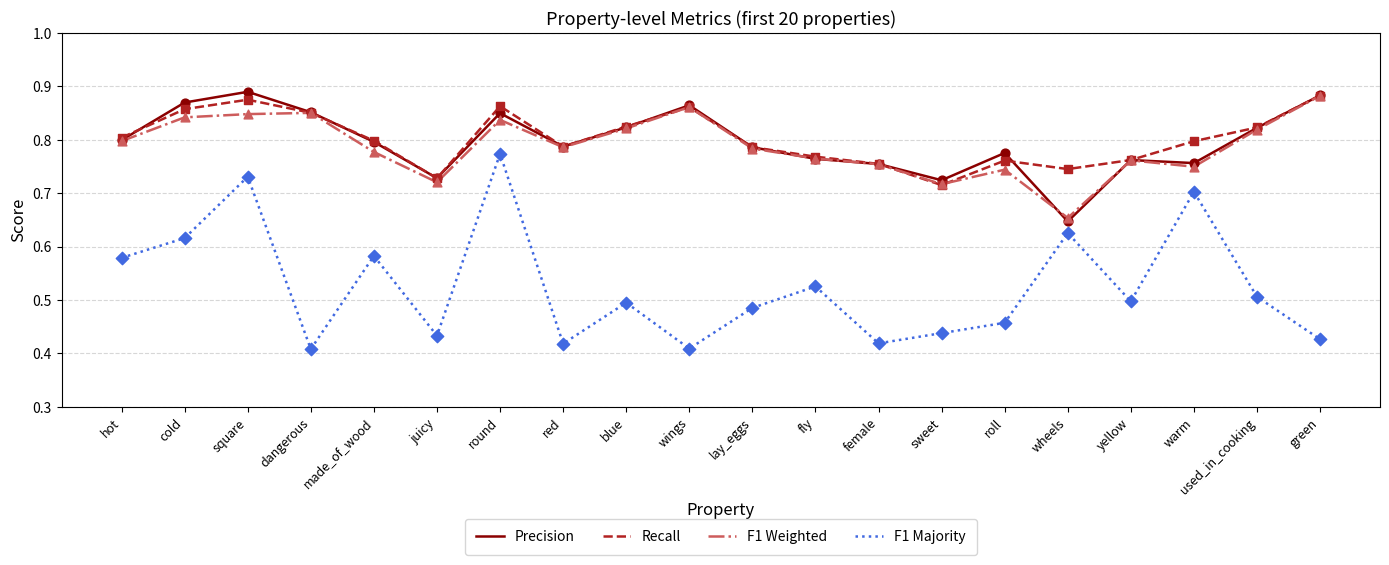

What is the total value across all series at yellow?

2.8